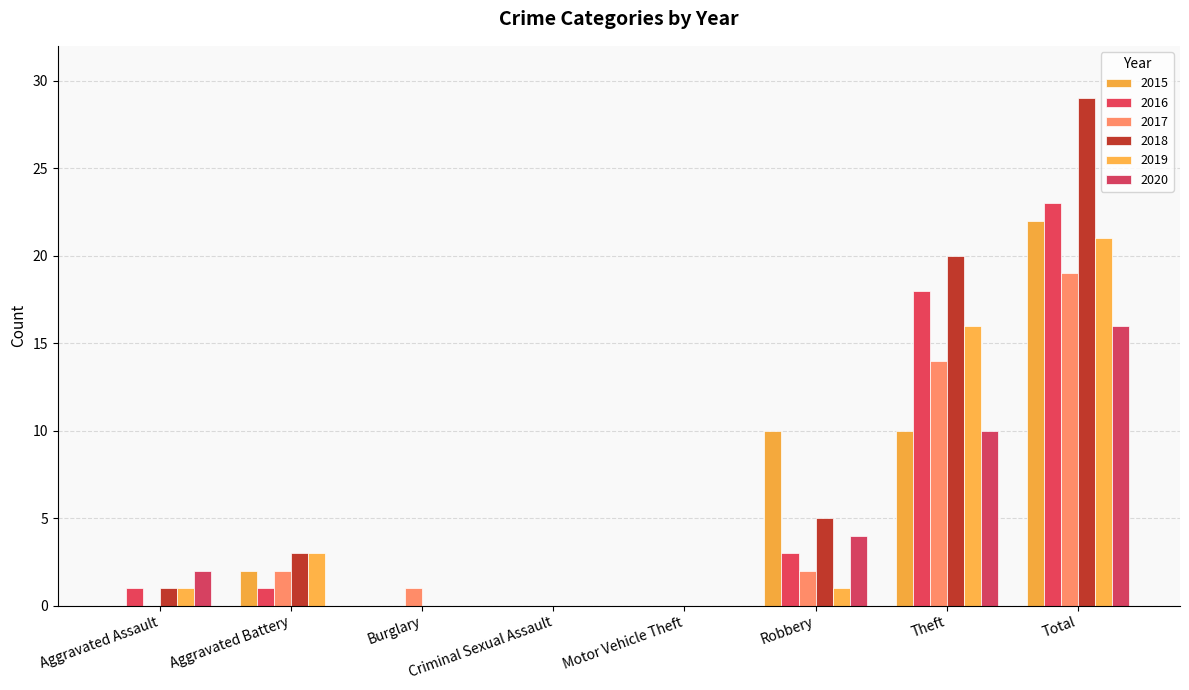

How many data points does each series have?

8